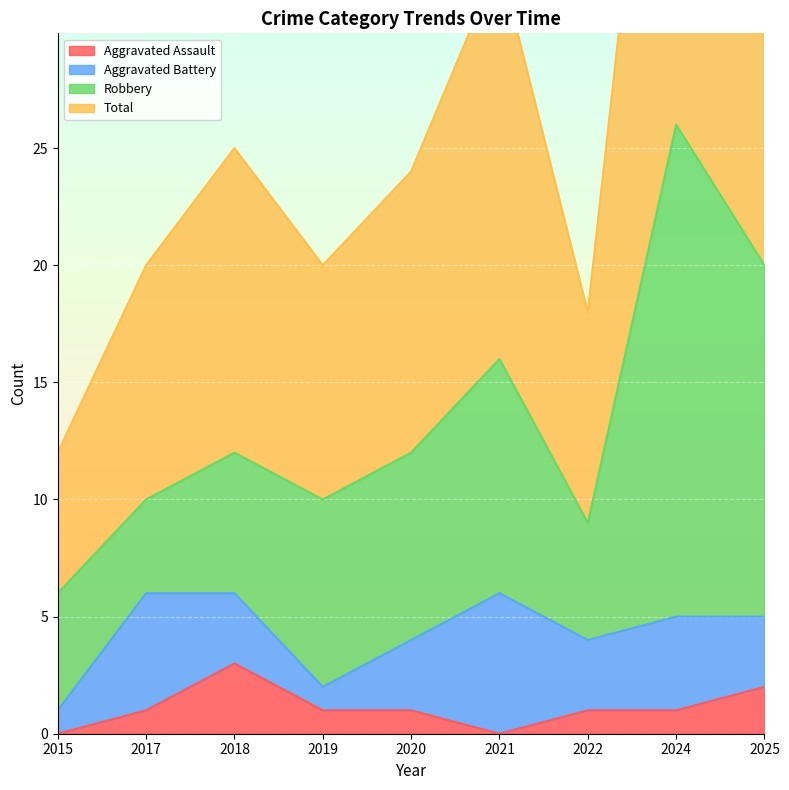

How many interior local peaks does the Aggravated Assault series have?

1